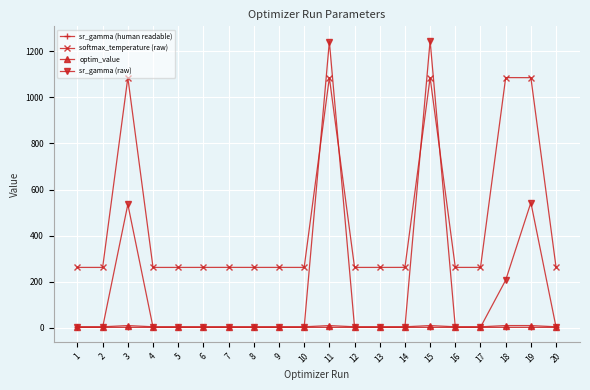

True or false: softmax_temperature (raw) and optim_value cross at least once.

False